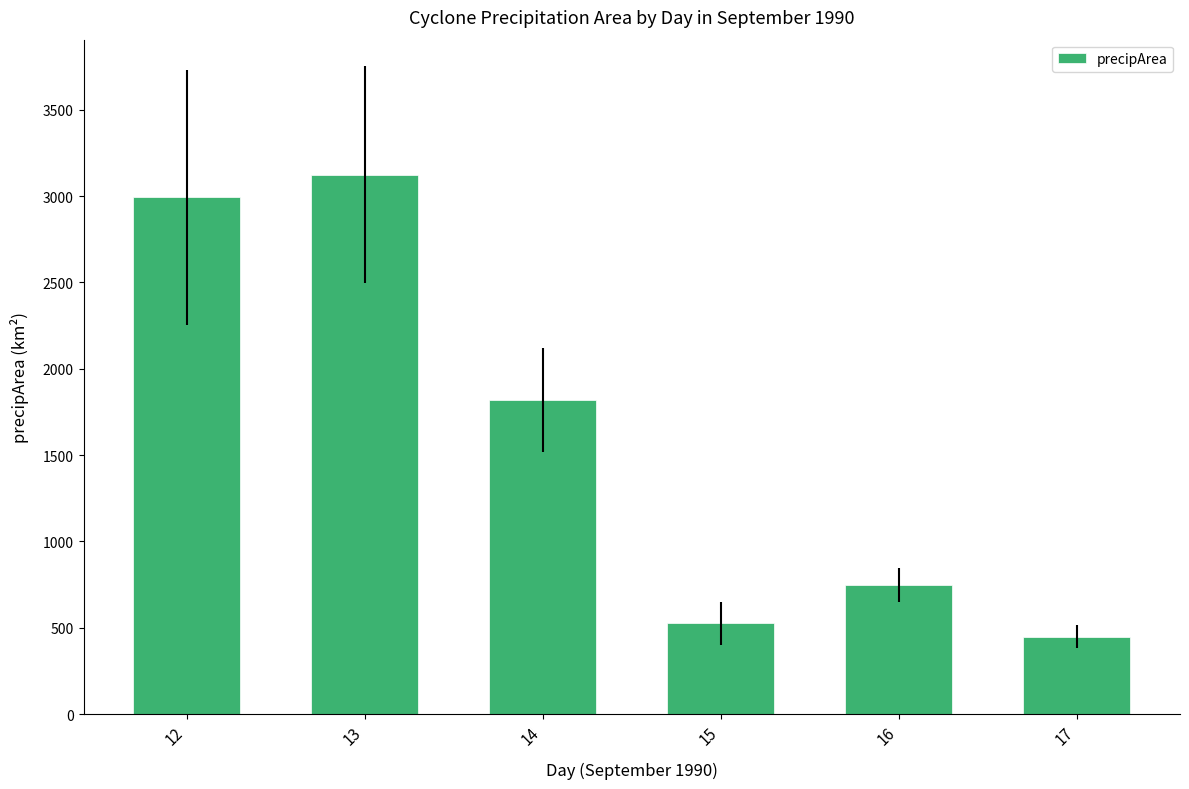

Reading left to right, list all the values displayed in this chart.

12=2993	13=3125	14=1818	15=526	16=748	17=449